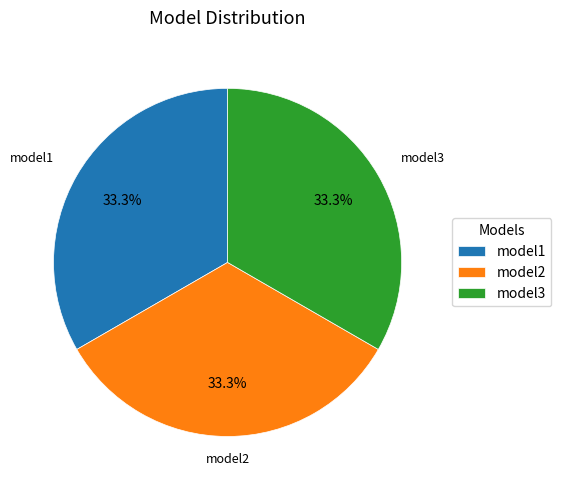

Do model2 and model1 together represent more than half of the pie?

Yes